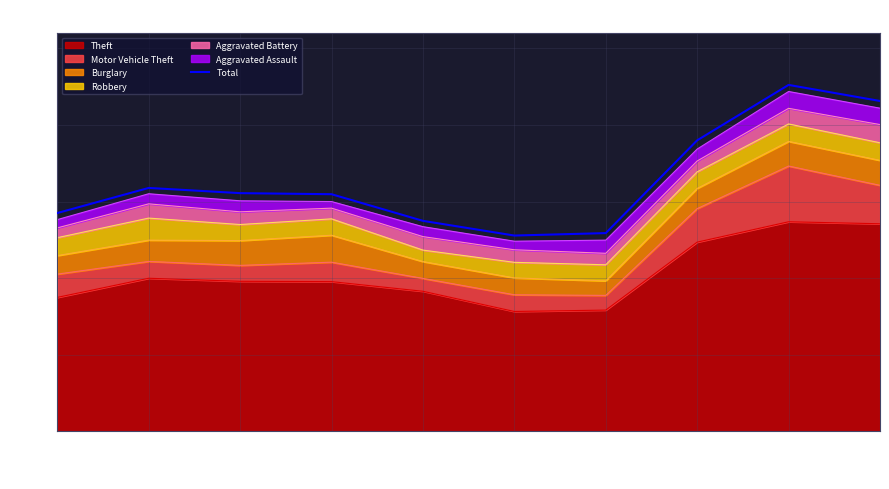

Does the chart display data point markers on the line(s)?

No